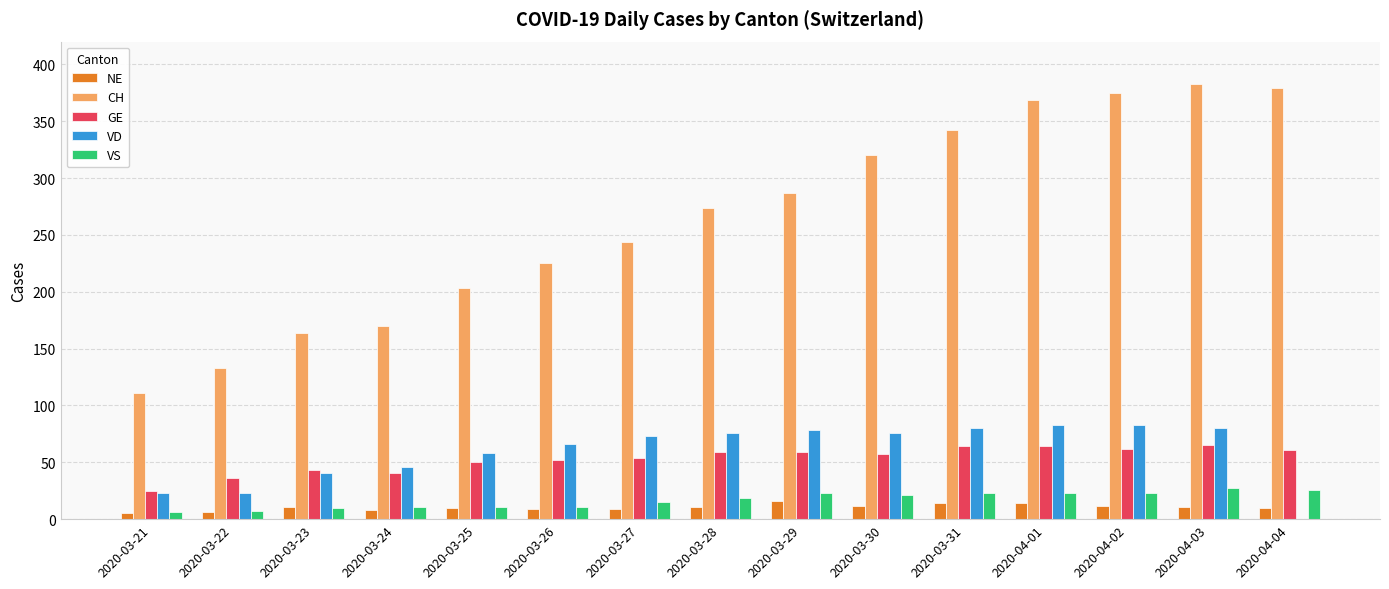

The value of VD at 2020-03-26 is 66. True or false?

True